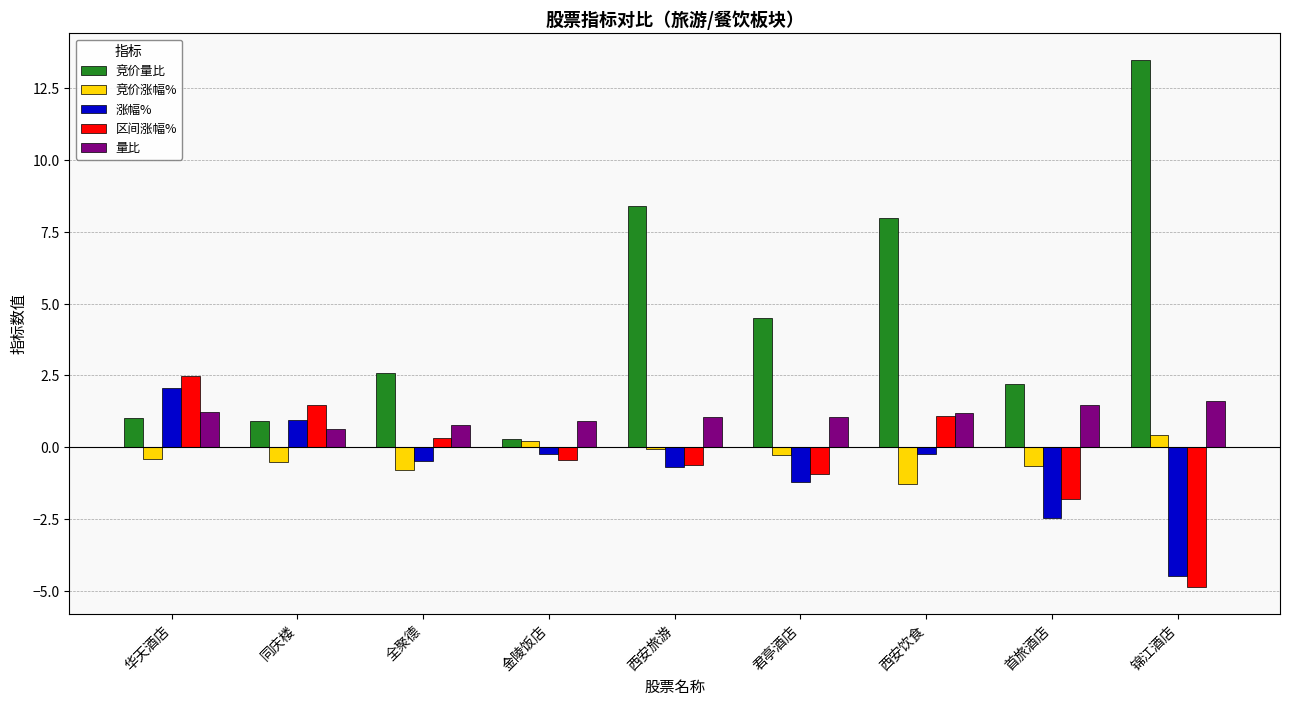

Is it true that 竞价量比 equals 1.0 at 华天酒店?

True